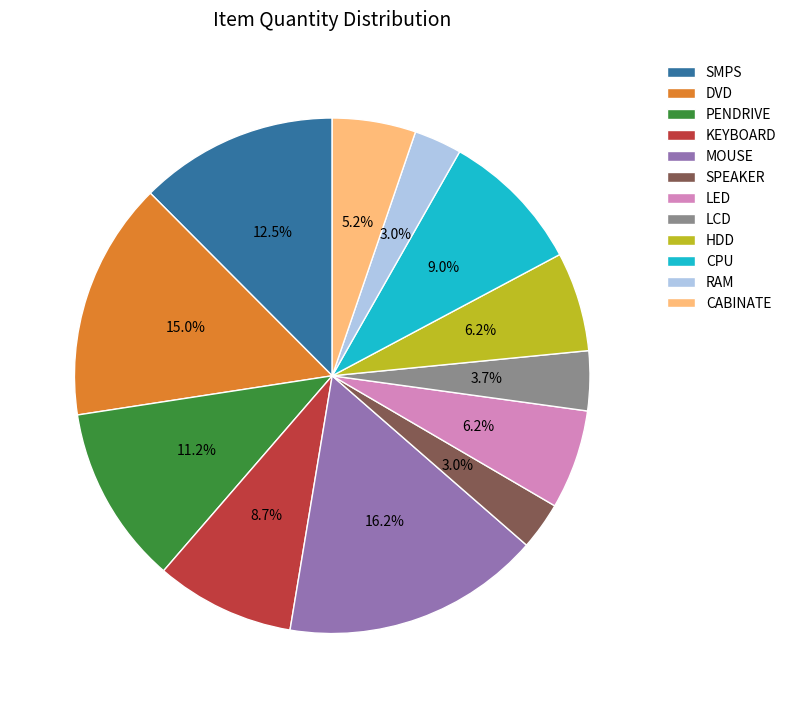

Is it true that PENDRIVE is 11% of the pie?

True